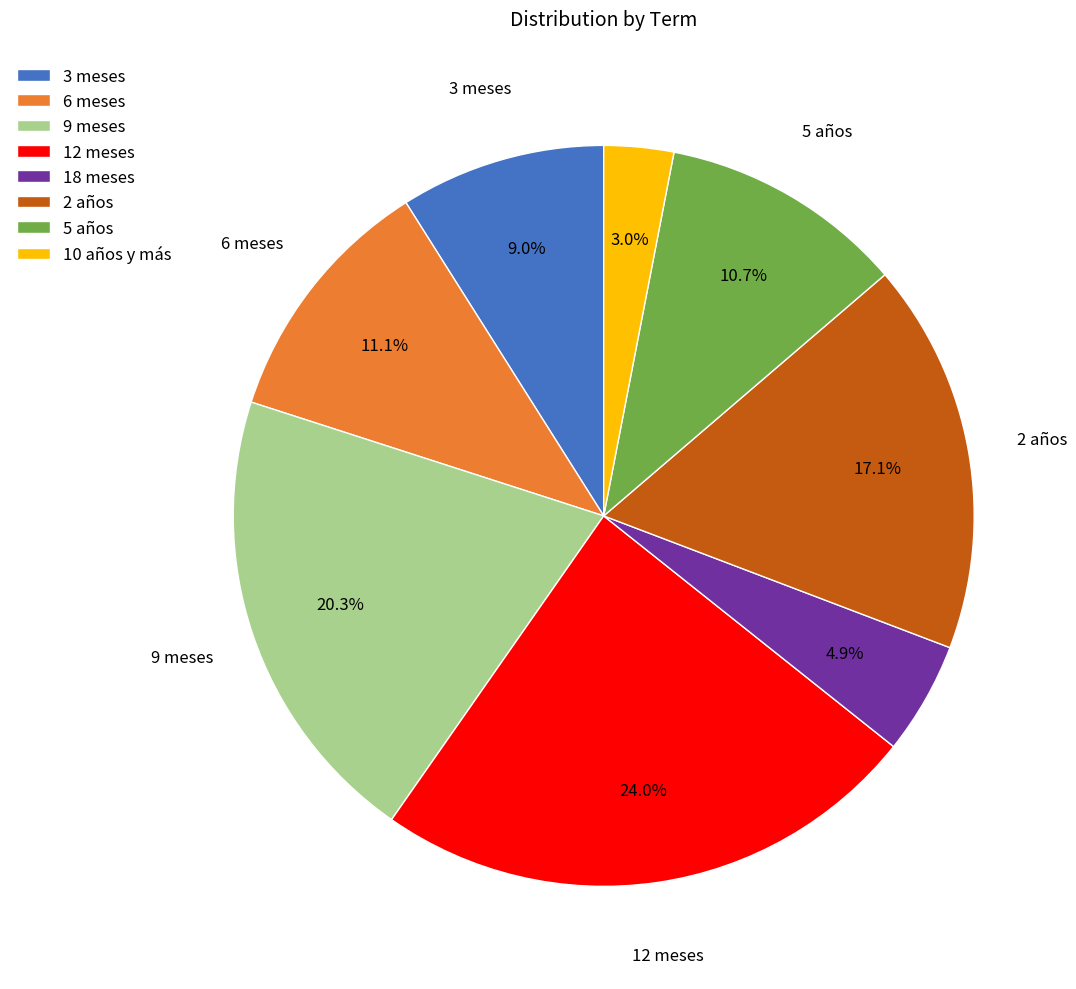

True or false: 5 años accounts for 16% of the total.

False